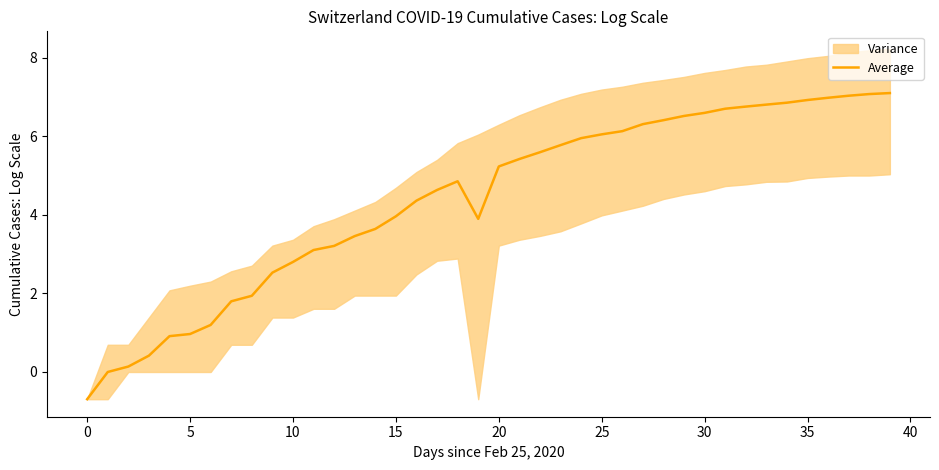

What is the average value?

4.4